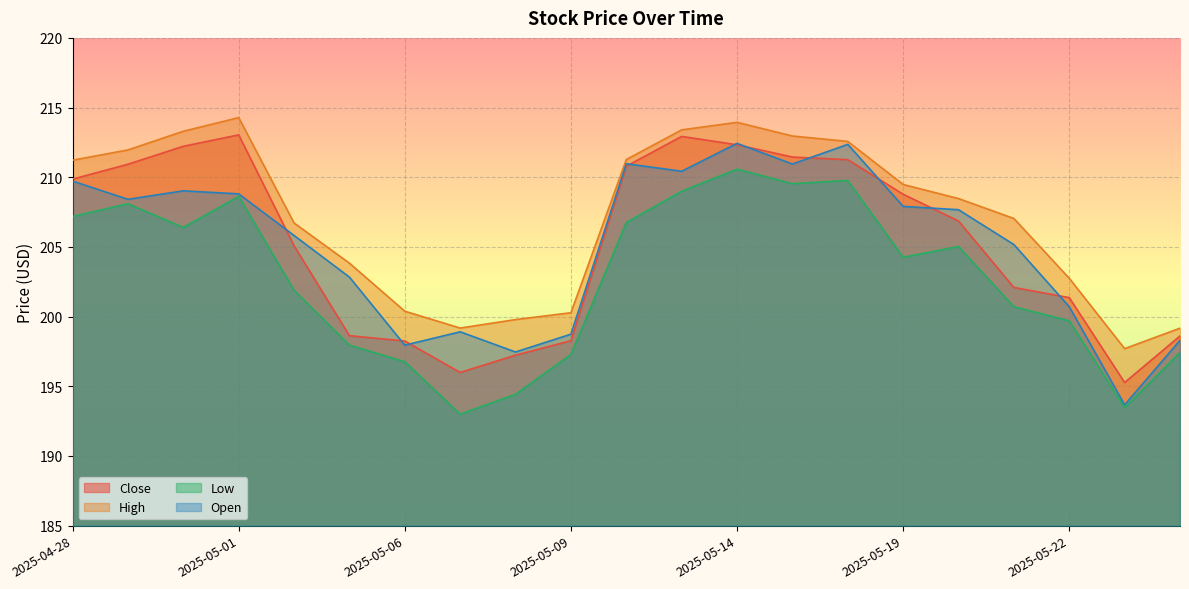

How many data points in Close are above 206?

11